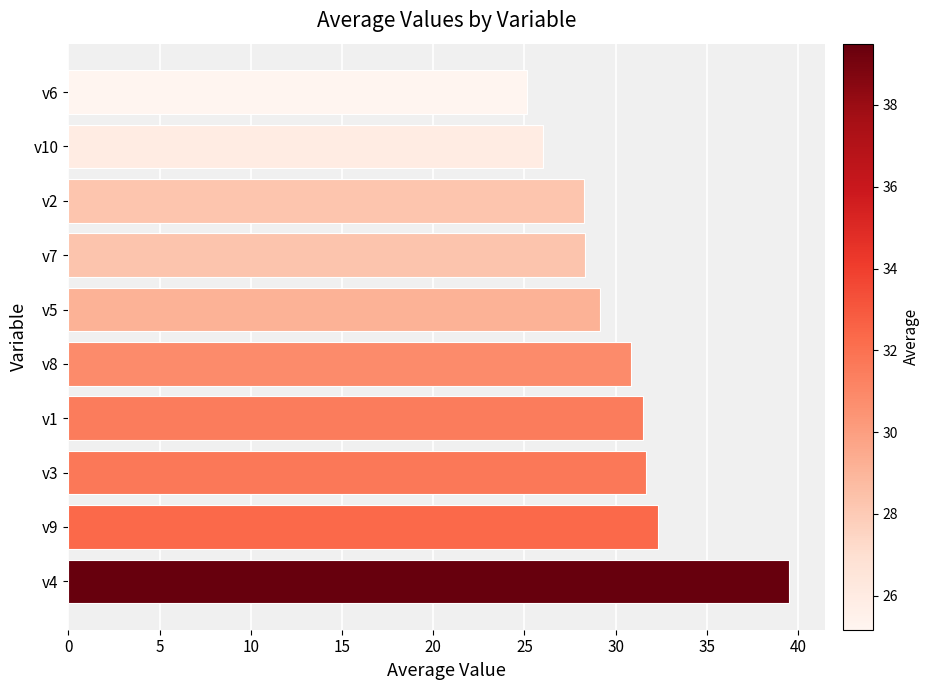

What value does the data have at v4?

39.5